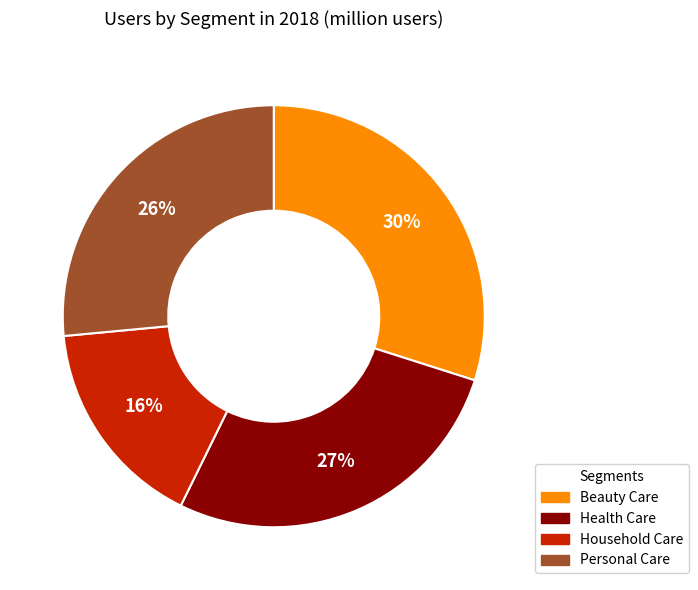

The Health Care slice represents 39% of the pie. True or false?

False